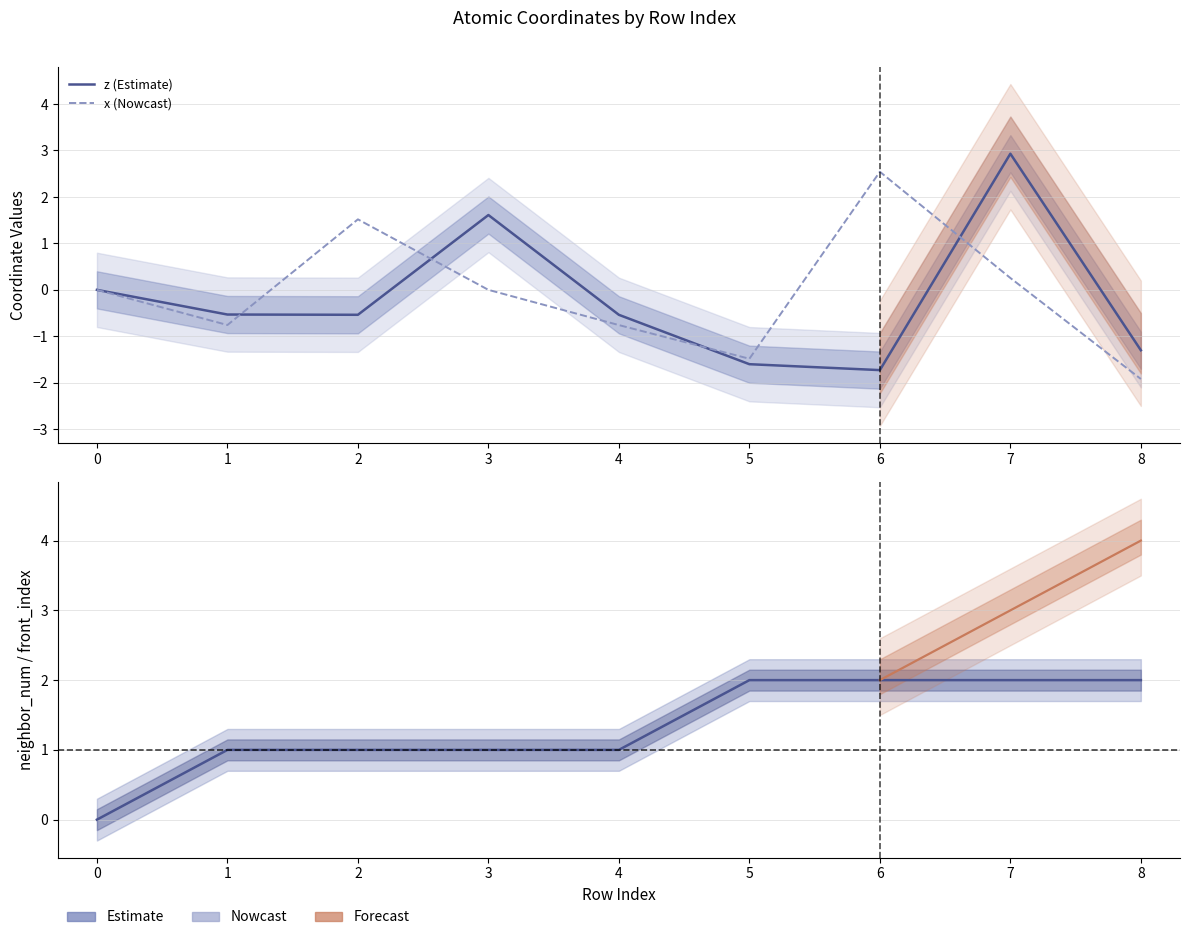

Reading left to right, what are all the values shown in this chart?

z: 0=0.0	1=-0.5	2=-0.5	3=1.6	4=-0.5	5=-1.6	6=-1.7	7=2.9	8=-1.3
x: 0=0.0	1=-0.8	2=1.5	3=0.0	4=-0.8	5=-1.5	6=2.5	7=0.3	8=-1.9
neighbor_num: 0=0.0	1=1.0	2=1.0	3=1.0	4=1.0	5=2.0	6=2.0	7=2.0	8=2.0